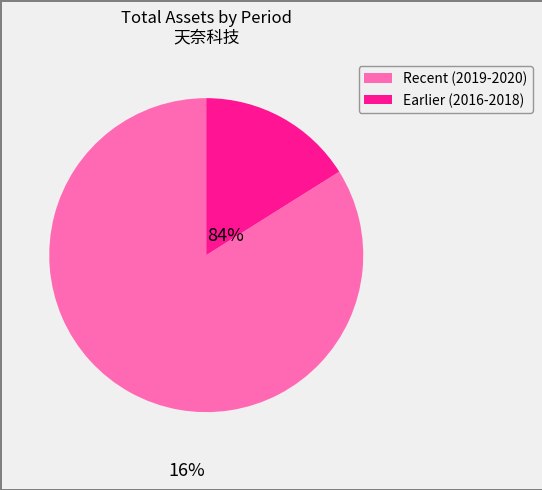

Is there a majority slice in this chart?

Yes